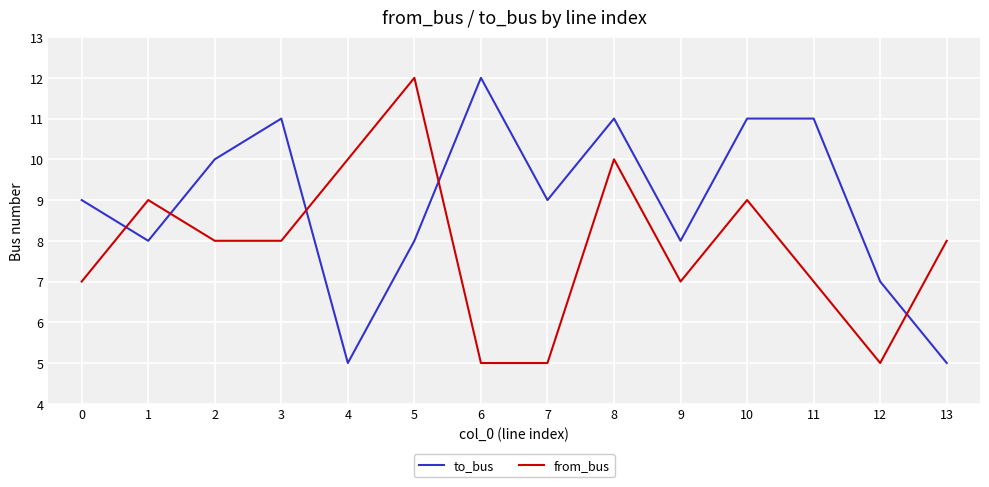

What is the smallest value displayed?

5